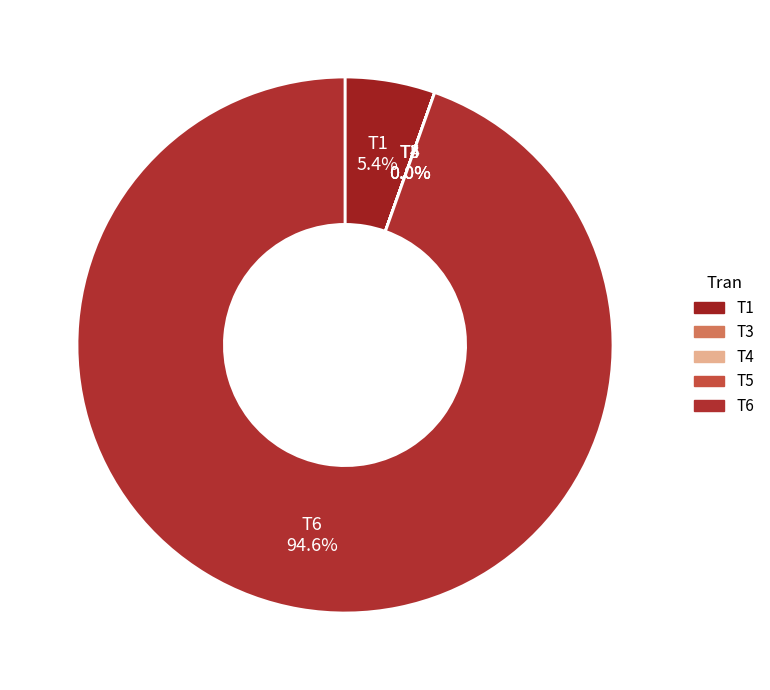

Which category has the biggest portion of the pie?

T6